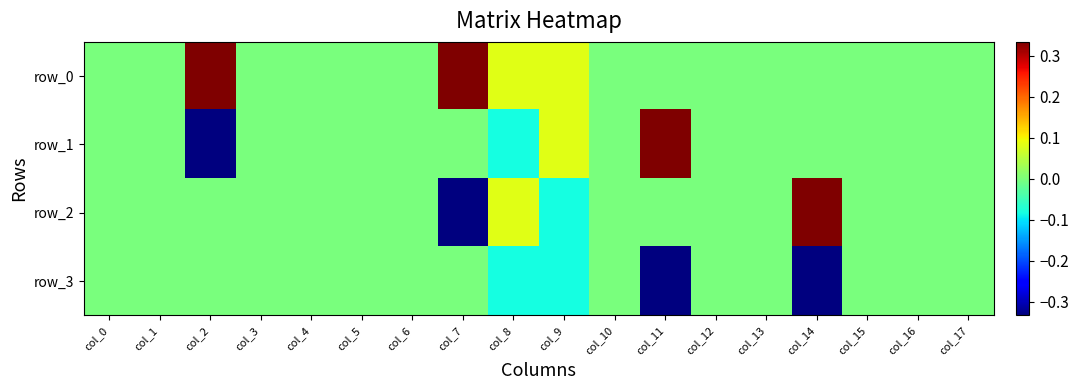

Reading left to right, extract all data points from this chart.

row_0: -0.0	-0.0	0.3	-0.0	0.0	0.0	-0.0	0.3	0.1	0.1	0.0	0.0	0.0	0.0	0.0	0.0	0.0	0.0
row_1: 0.0	0.0	-0.3	-0.0	0.0	-0.0	0.0	0.0	-0.1	0.1	0.0	0.3	0.0	0.0	0.0	0.0	0.0	0.0
row_2: 0.0	0.0	0.0	0.0	0.0	0.0	-0.0	-0.3	0.1	-0.1	0.0	0.0	-0.0	0.0	0.3	0.0	0.0	0.0
row_3: 0.0	0.0	0.0	0.0	0.0	0.0	0.0	0.0	-0.1	-0.1	0.0	-0.3	0.0	0.0	-0.3	0.0	0.0	0.0